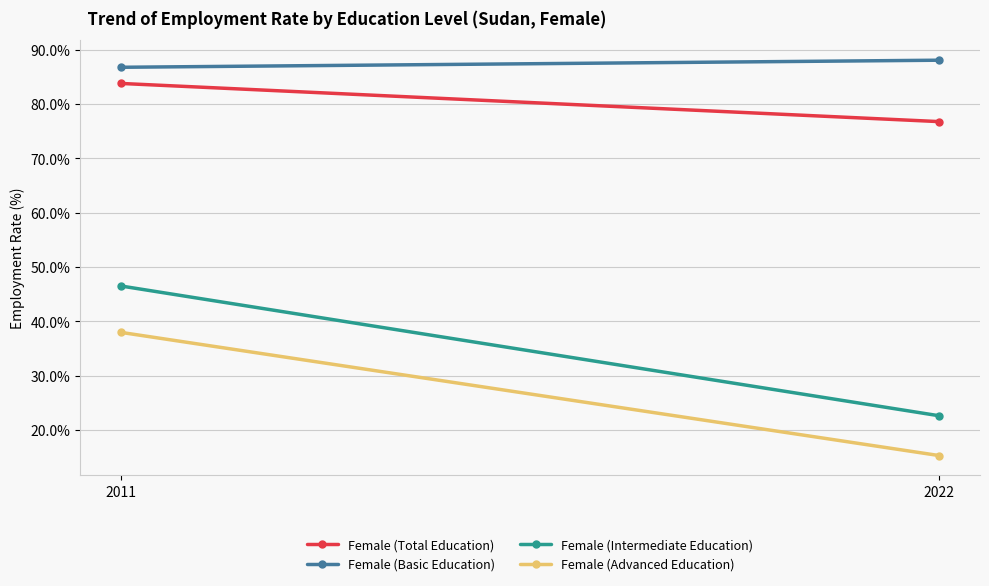

Rank the series at 2011 from lowest to highest value.

Female (Advanced Education), Female (Intermediate Education), Female (Total Education), Female (Basic Education)